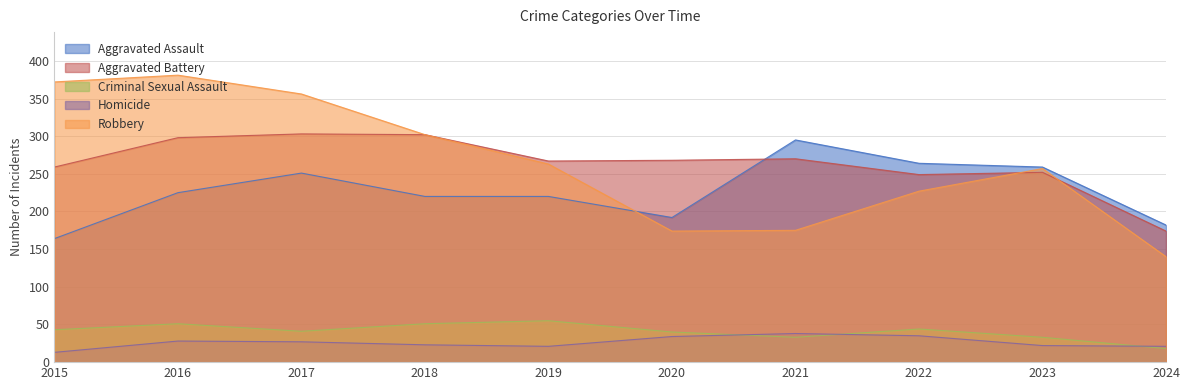

Reading right to left, list all the values displayed in this chart.

Aggravated Assault: 2024=182	2023=259	2022=264	2021=295	2020=192	2019=220	2018=220	2017=251	2016=225	2015=164
Aggravated Battery: 2024=174	2023=252	2022=249	2021=270	2020=268	2019=267	2018=302	2017=303	2016=298	2015=259
Criminal Sexual Assault: 2024=18	2023=33	2022=44	2021=33	2020=40	2019=55	2018=51	2017=41	2016=51	2015=43
Homicide: 2024=21	2023=22	2022=35	2021=38	2020=34	2019=21	2018=23	2017=27	2016=28	2015=13
Robbery: 2024=140	2023=257	2022=227	2021=175	2020=174	2019=263	2018=302	2017=356	2016=381	2015=372